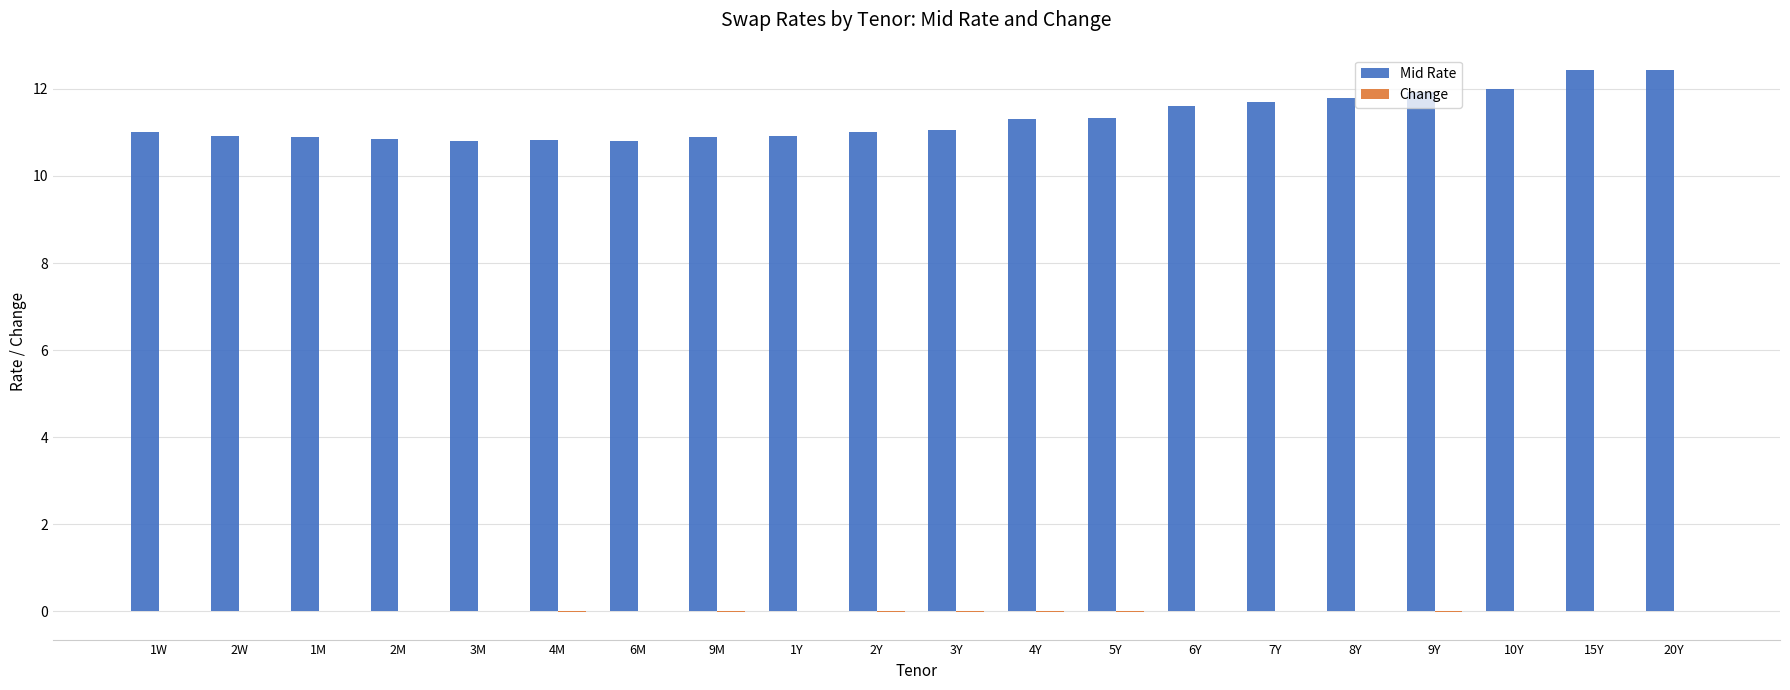

Which series has the largest total across all categories?

Mid Rate